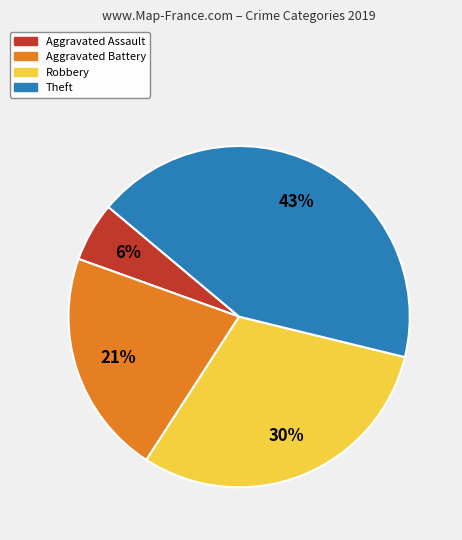

Which category has the biggest portion of the pie?

Theft